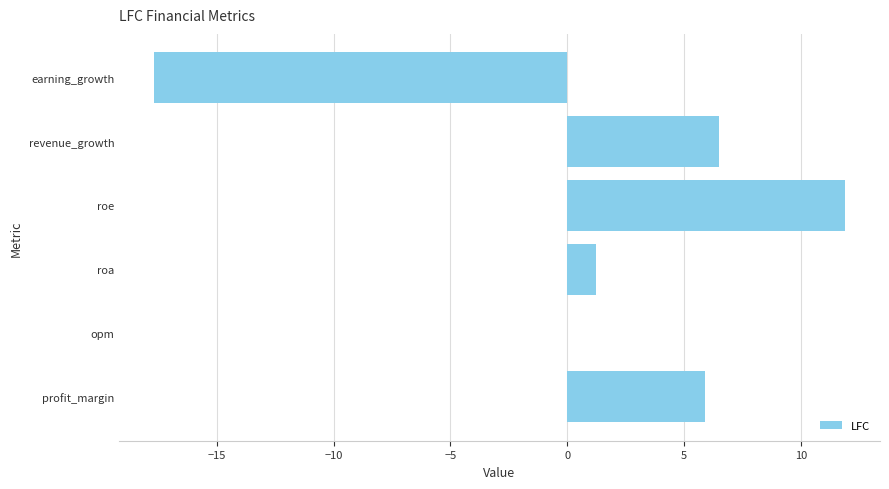

True or false: the data shows -17.7 at earning_growth.

True